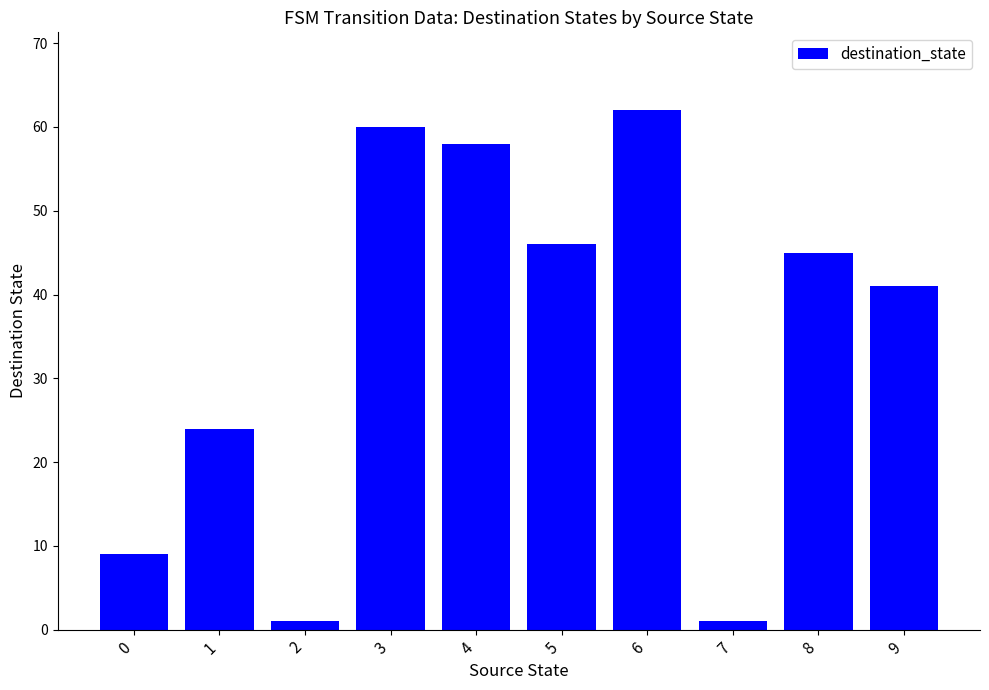

Reading left to right, what are all the values shown in this chart?

0=9	1=24	2=1	3=60	4=58	5=46	6=62	7=1	8=45	9=41